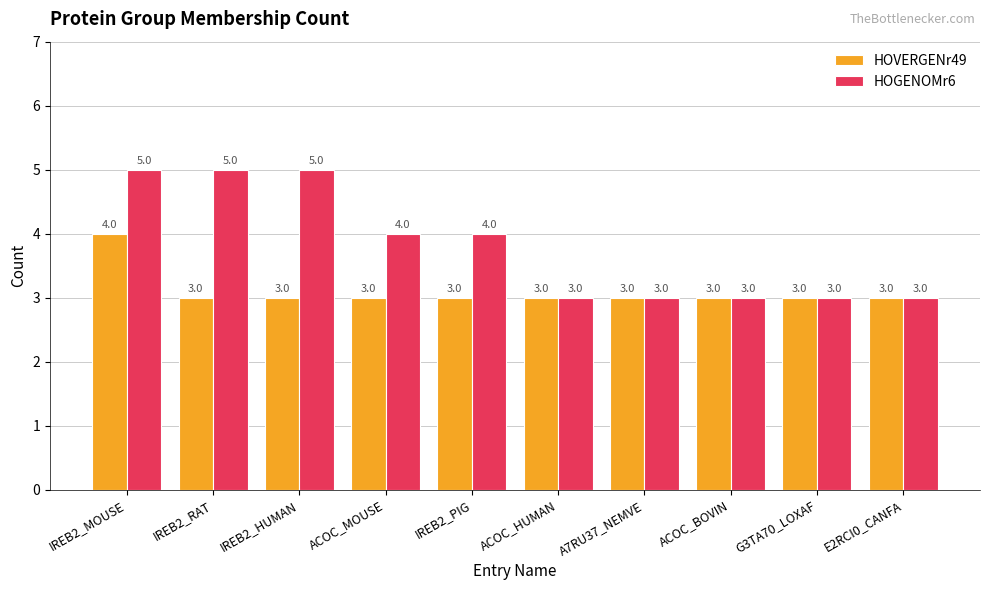

What is the minimum value for HOVERGENr49?

3